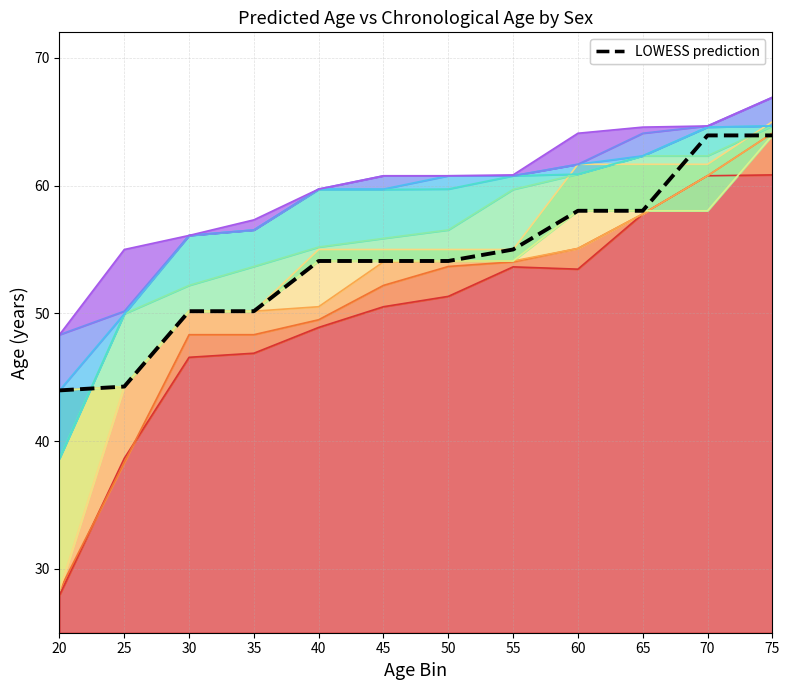

Rank the categories by value from lowest to highest.

20, 25, 30, 35, 40, 45, 50, 55, 60, 65, 70, 75